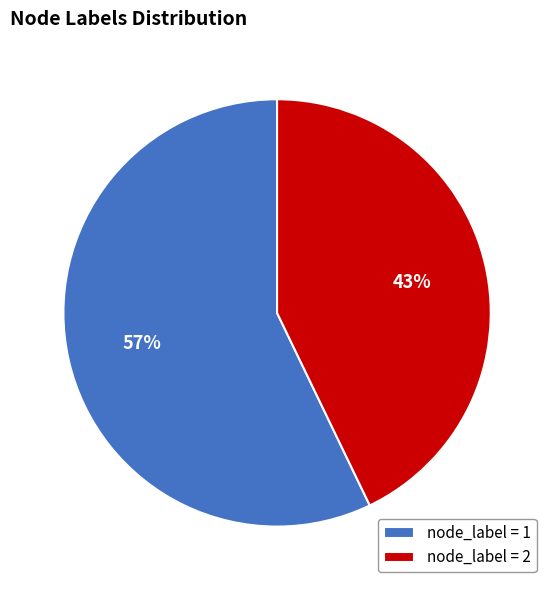

Do node_label = 1 and node_label = 2 together represent more than half of the pie?

Yes